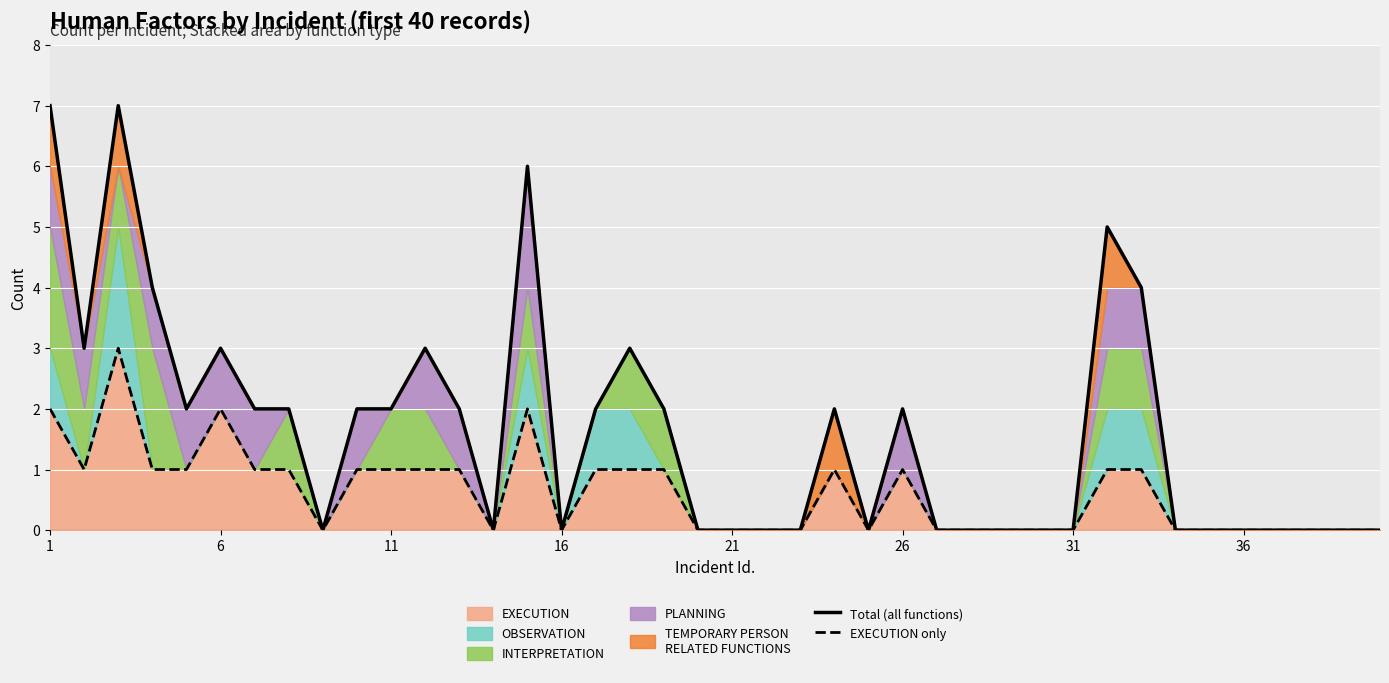

At how many categories does at least one series exceed 3?

6